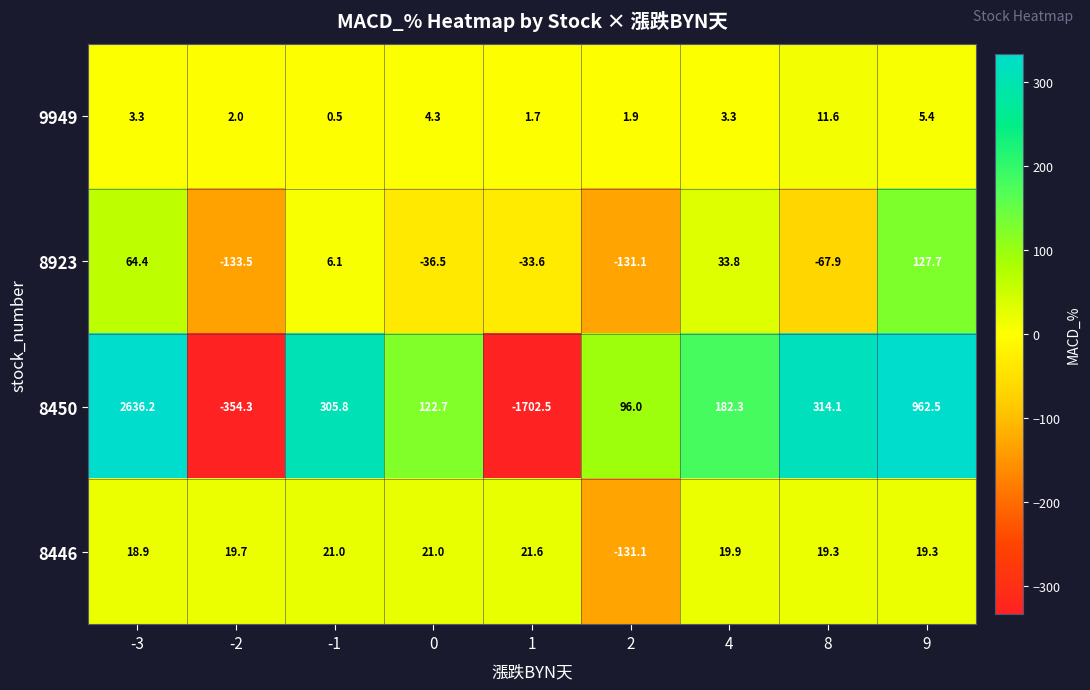

Which category has the highest value across all series?

-3